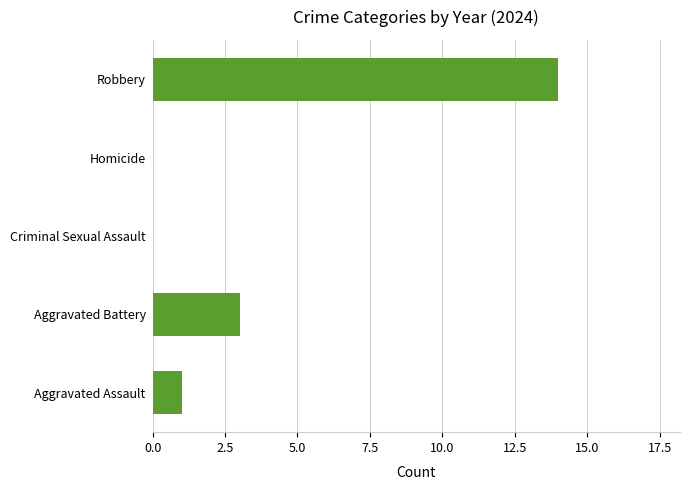

The chart shows a value of 3 at Robbery. True or false?

False